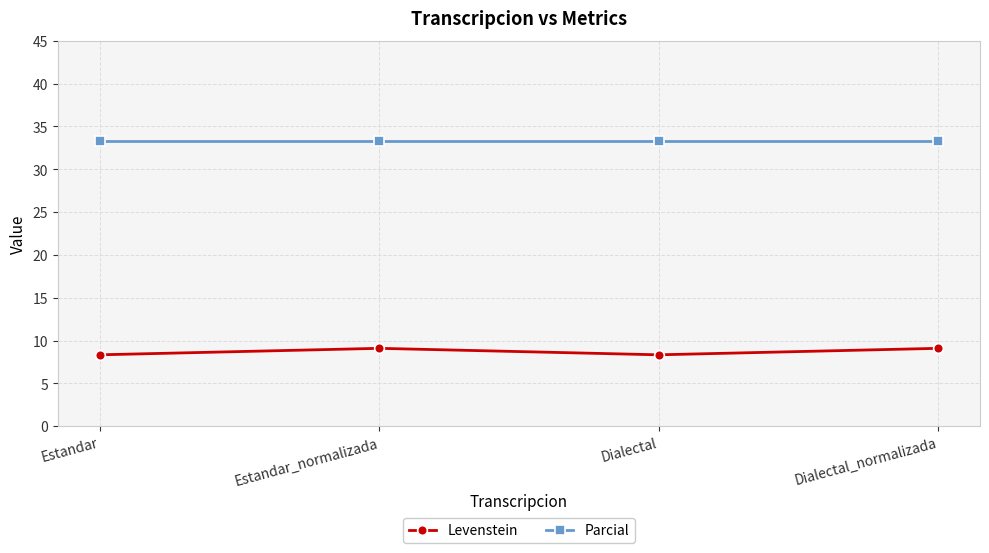

Does the chart have visible grid lines?

Yes